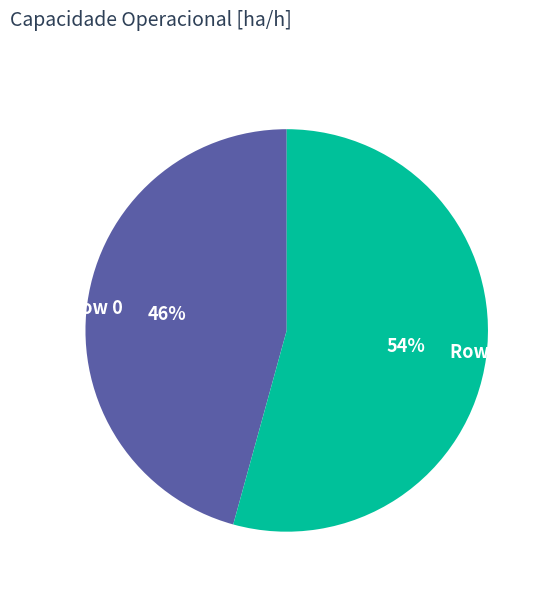

True or false: Row 0 accounts for 46% of the total.

True